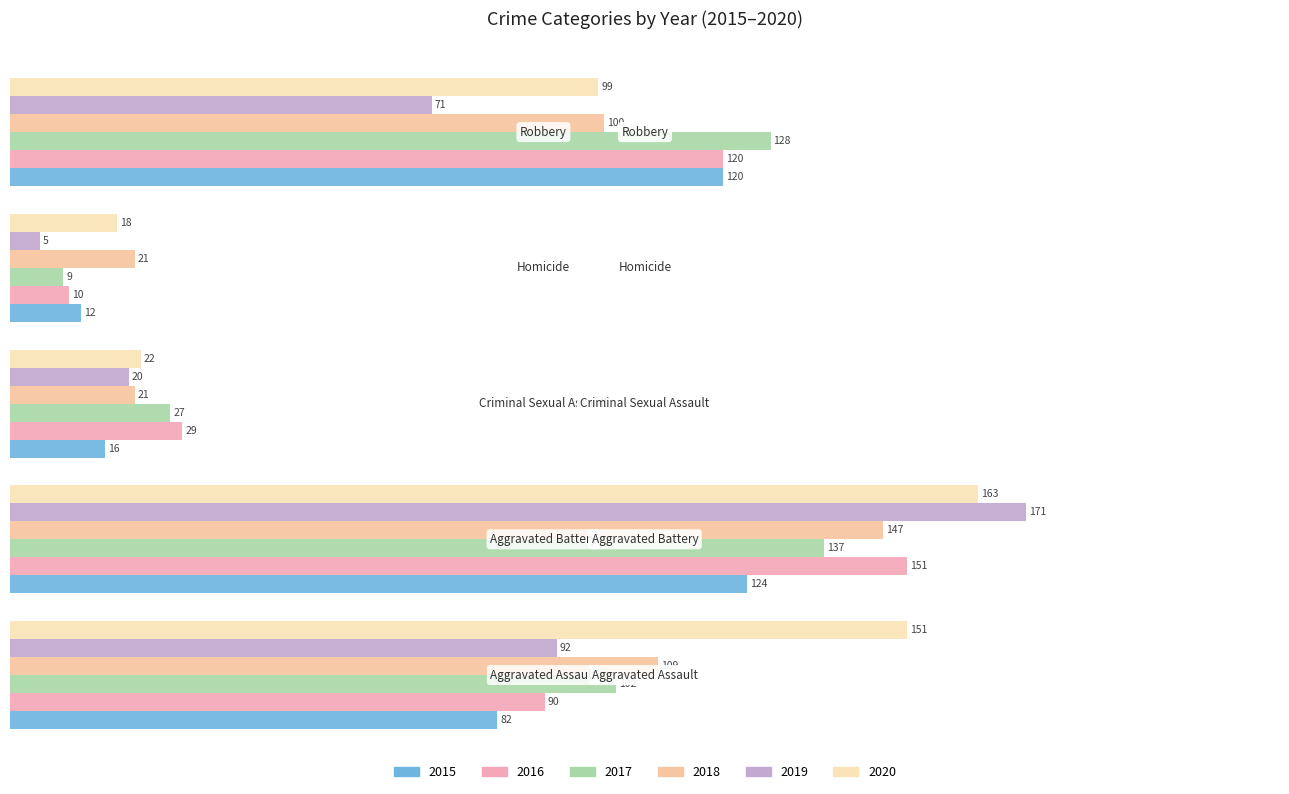

What is the minimum value shown in the chart?

5